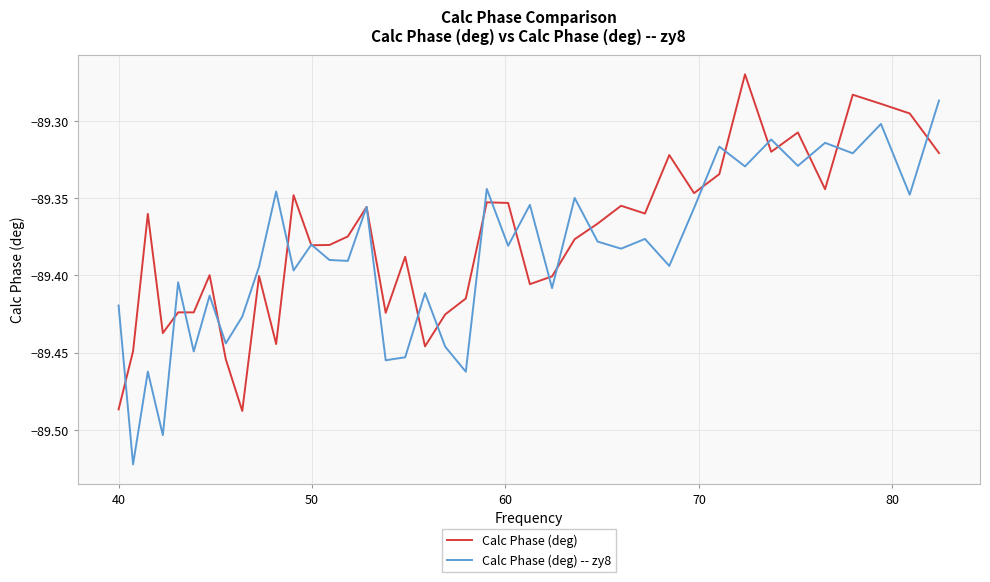

Which series has the largest range (max minus min)?

Calc Phase (deg) -- zy8